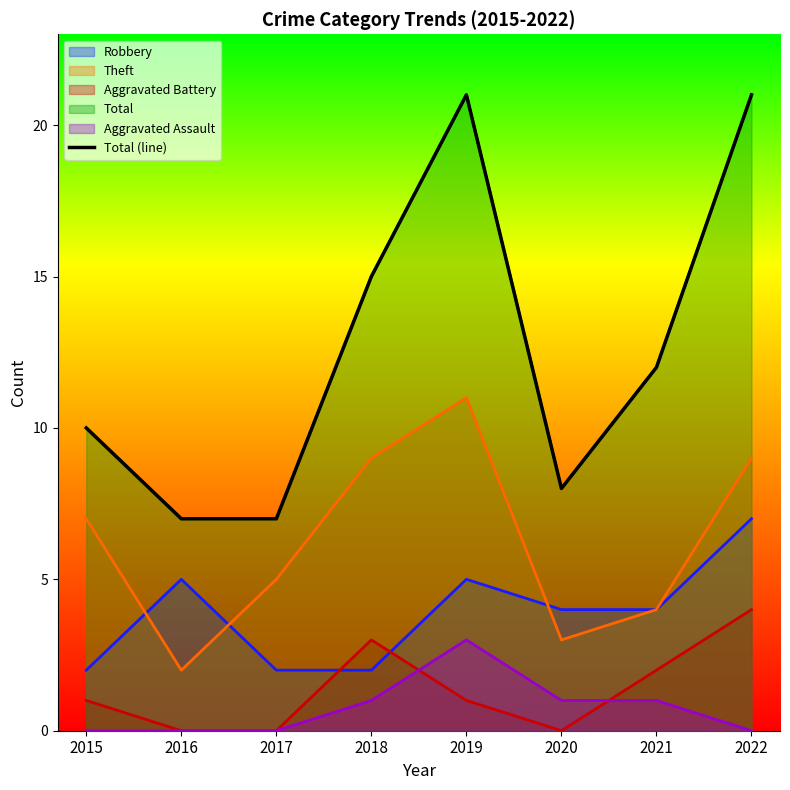

Reading right to left, list all the values displayed in this chart.

21	12	8	21	15	7	7	10